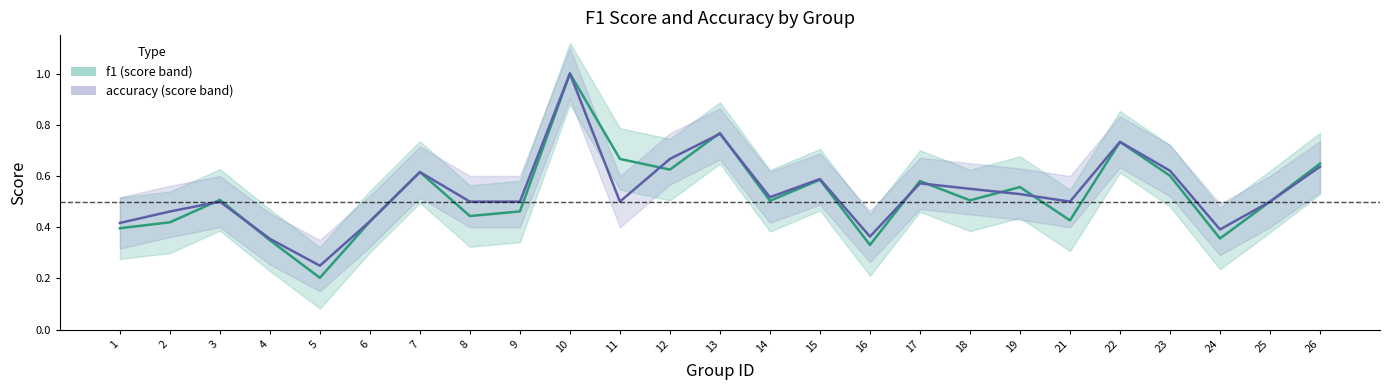

True or false: accuracy has a value of 0.9 at 17.

False